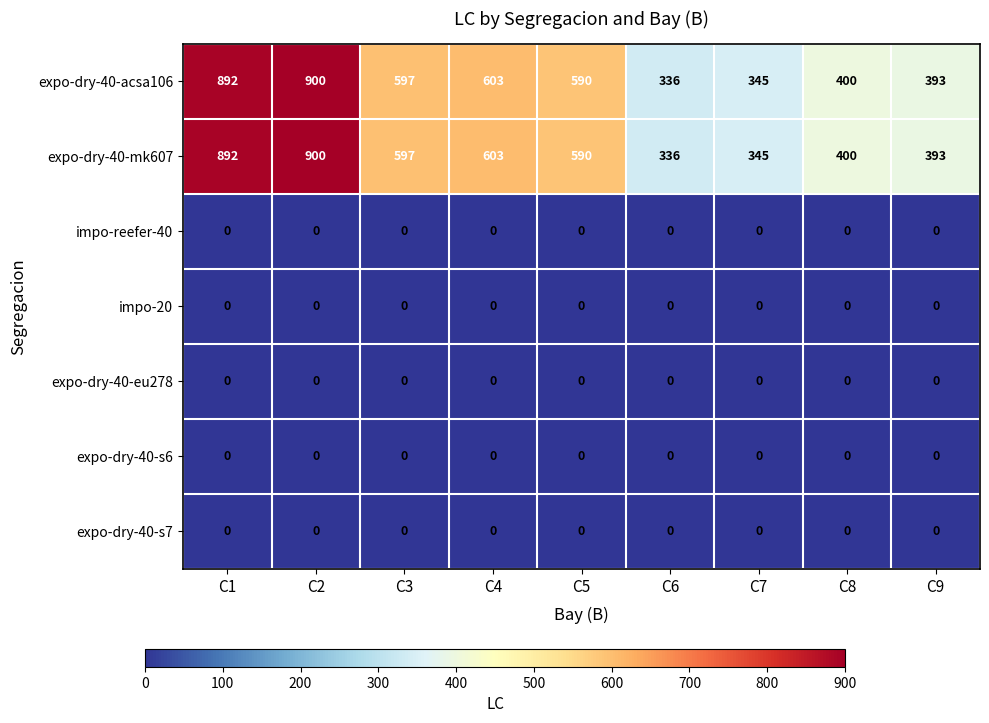

Where is expo-dry-40-mk607 nearest to the value 618?

C4